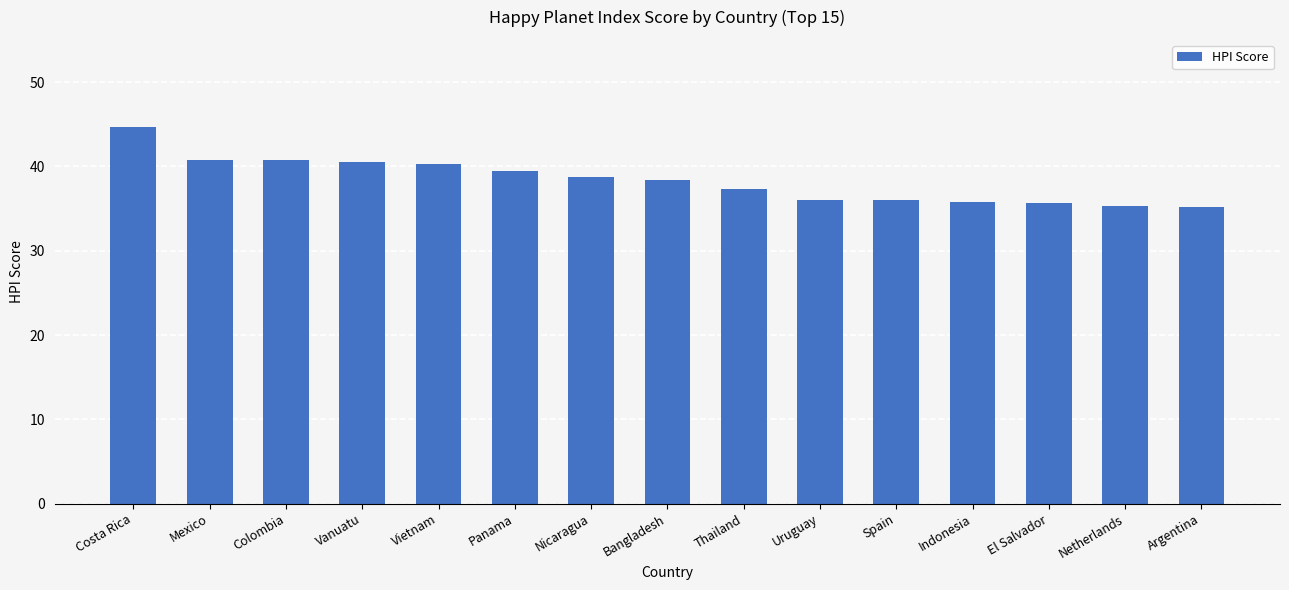

What is the difference between the maximum and minimum values?

9.5